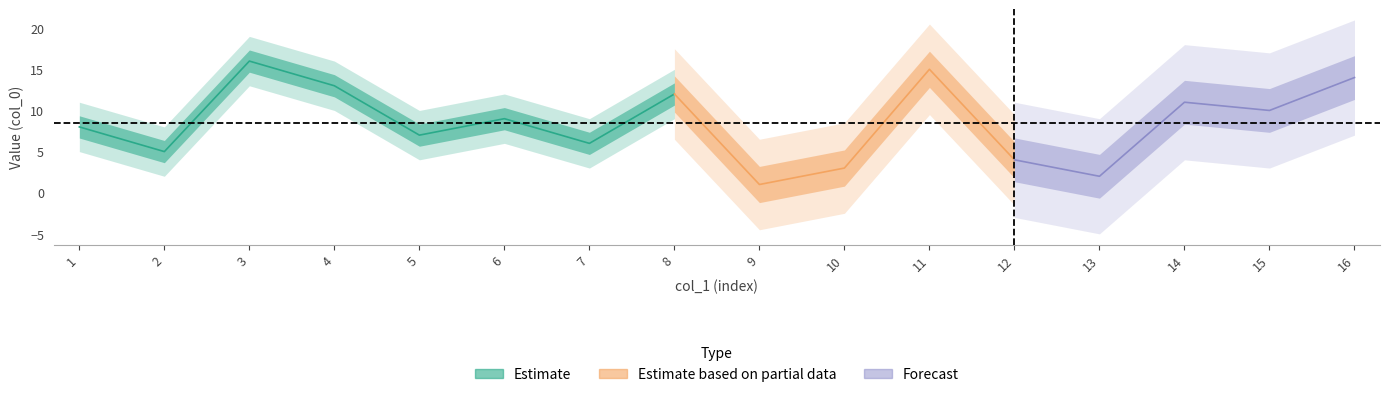

Rank the categories by col_0 value from lowest to highest.

9, 13, 10, 12, 2, 7, 5, 1, 6, 15, 14, 8, 4, 16, 11, 3